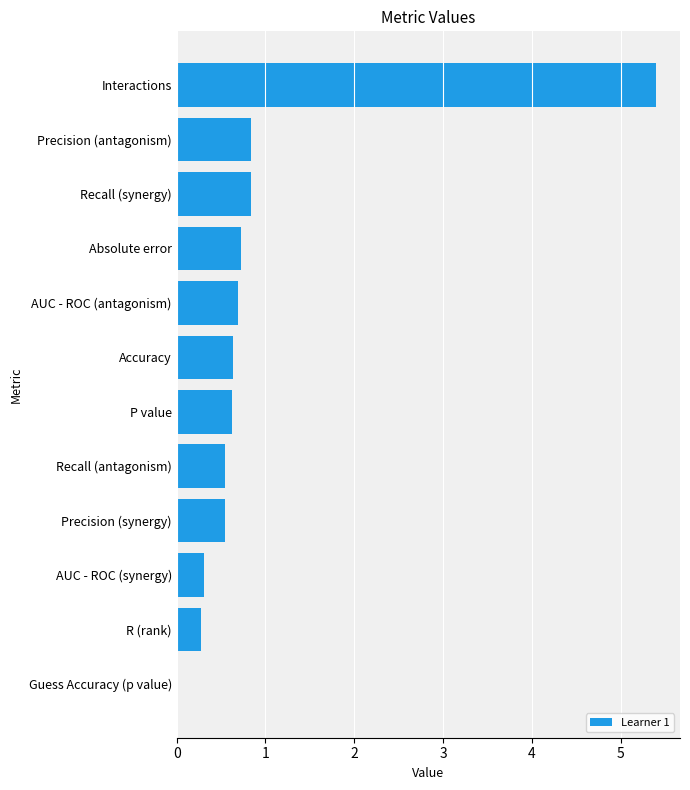

Reading bottom to top, extract all data points from this chart.

Guess Accuracy (p value)=0.0	R (rank)=0.3	AUC - ROC (synergy)=0.3	Precision (synergy)=0.6	Recall (antagonism)=0.6	P value=0.6	Accuracy=0.6	AUC - ROC (antagonism)=0.7	Absolute error=0.7	Recall (synergy)=0.8	Precision (antagonism)=0.8	Interactions=5.4